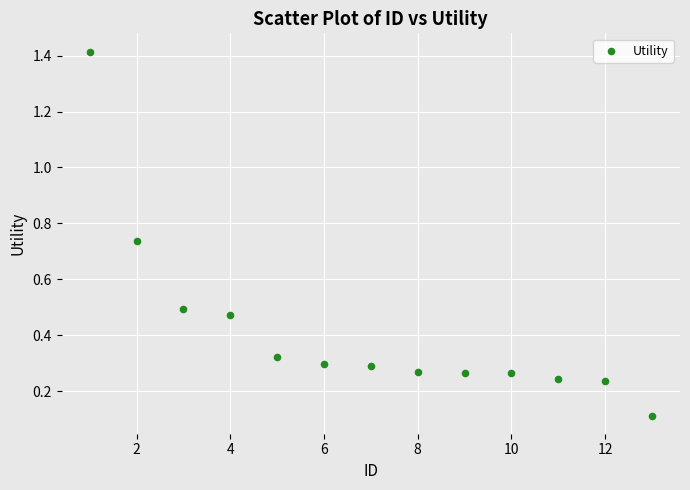

What is the range of Y values (max minus min)?

1.3